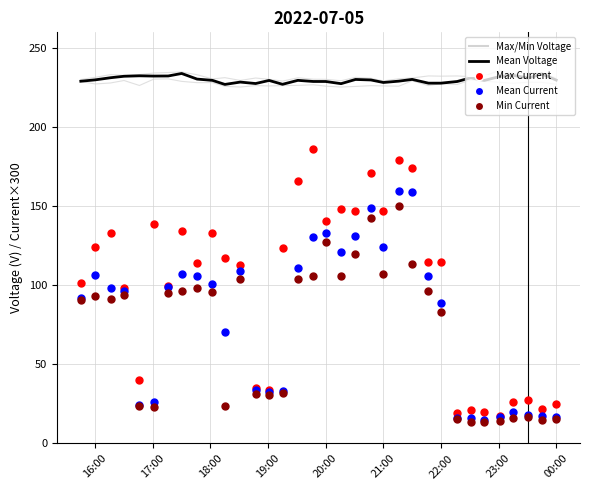

Which series reaches the minimum Y coordinate?

Min Current